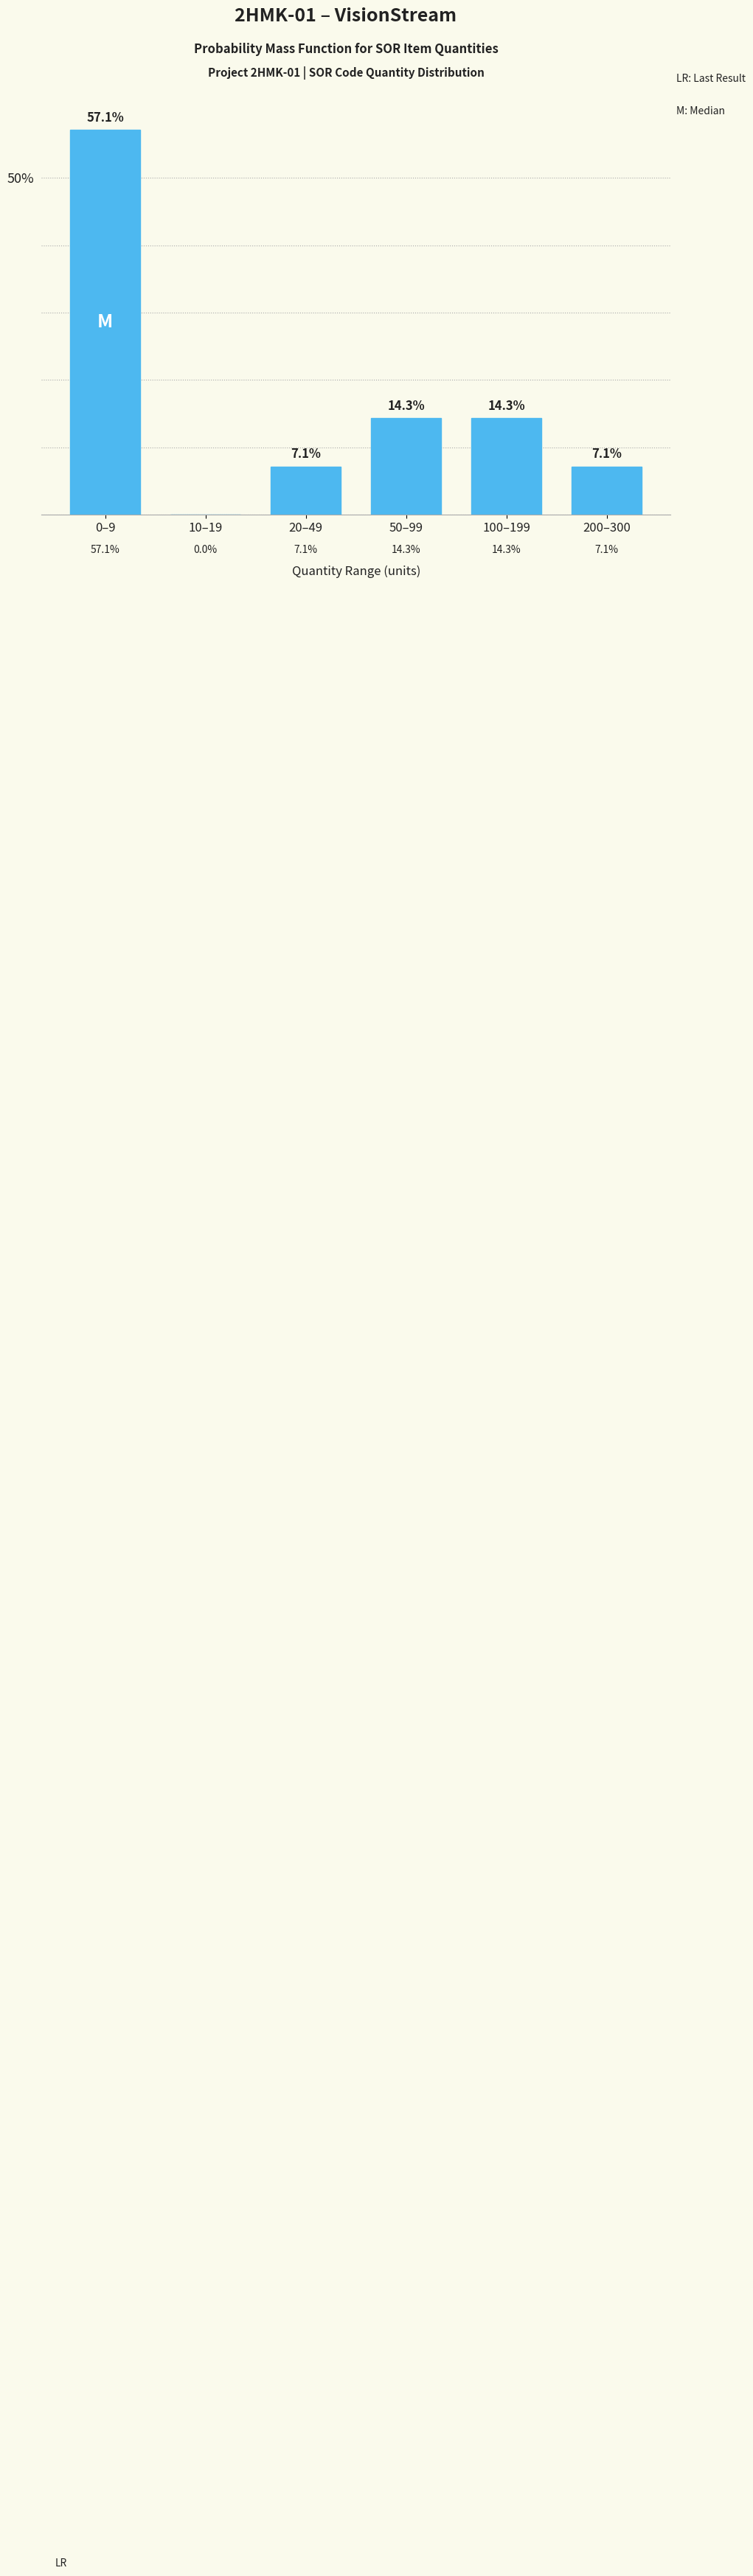

Reading right to left, extract all data points from this chart.

200–300=7.1	100–199=14.3	50–99=14.3	20–49=7.1	10–19=0.0	0–9=57.1